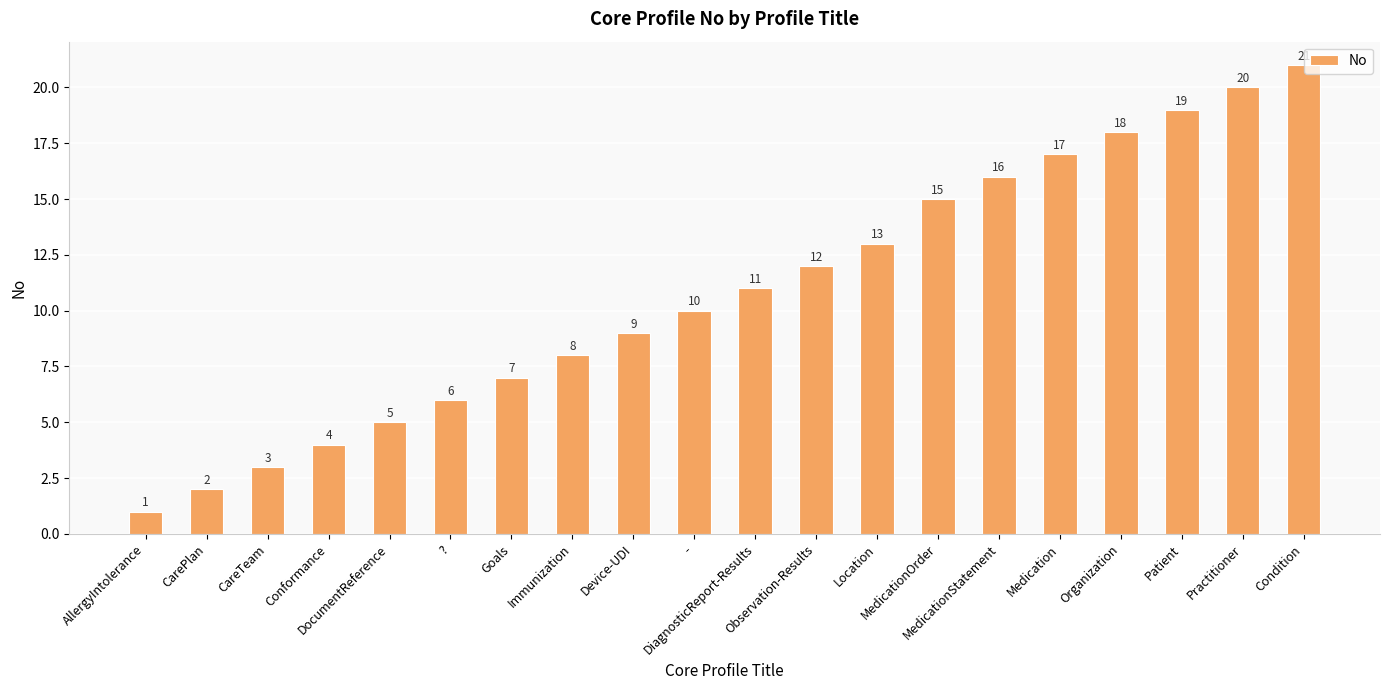

What is the label of the 3rd bar from the left?

CareTeam